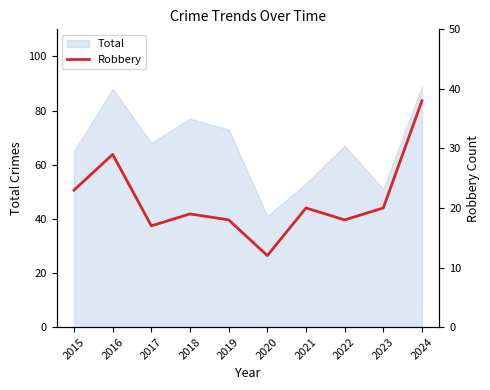

Read the value at 2015.

23